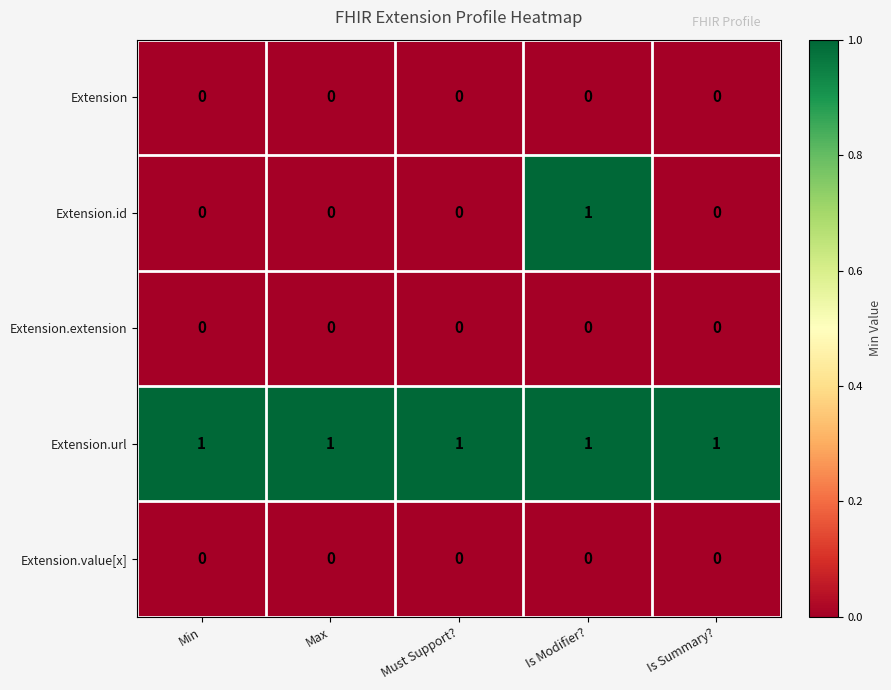

What is the maximum value shown in the chart?

1